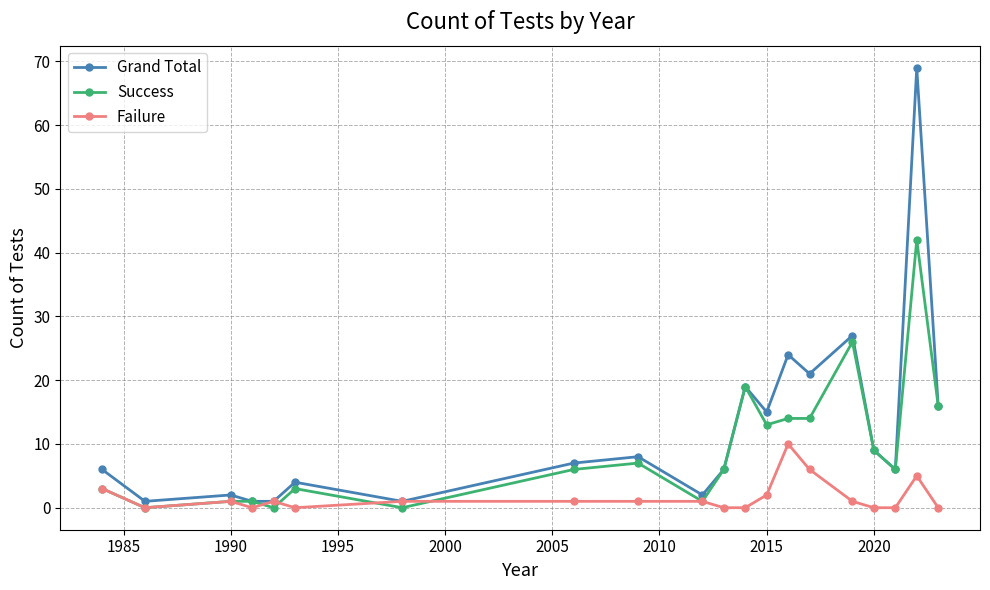

True or false: Failure has more than 2 interior local peaks.

True